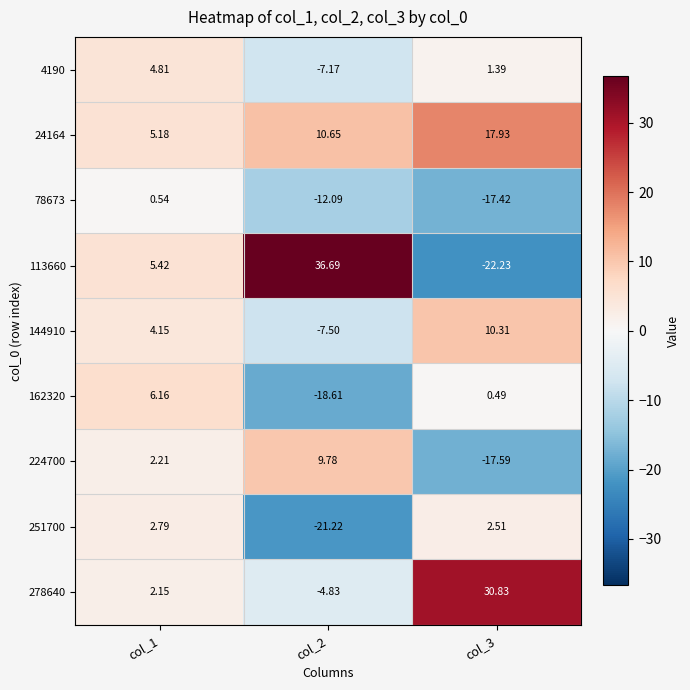

How many values in the 144910 series are below 4?

1